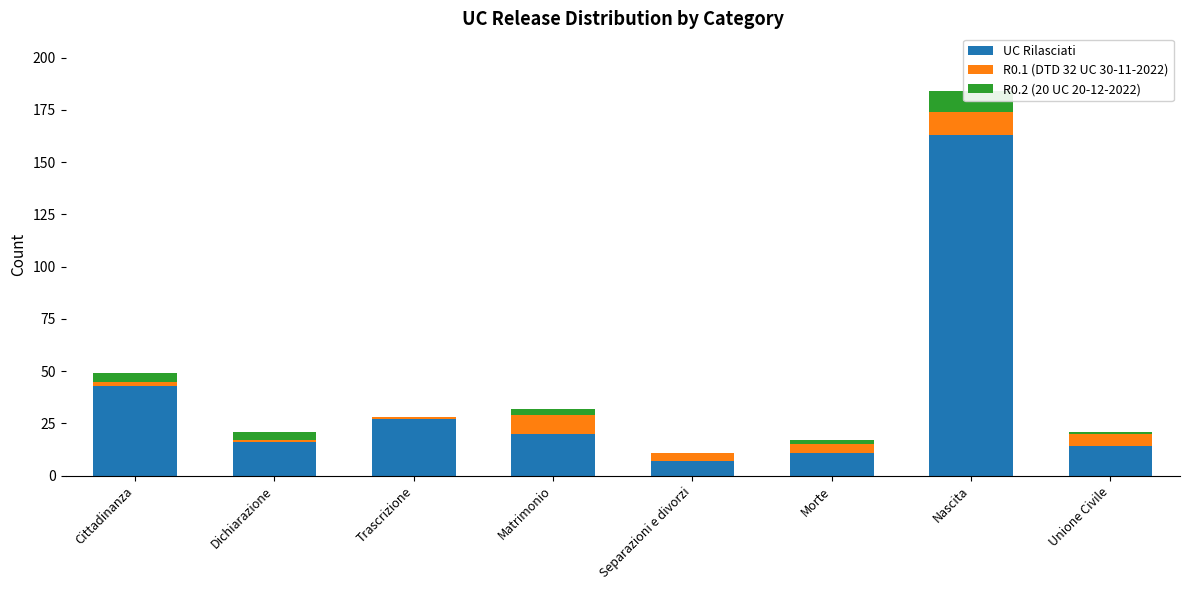

What is the difference between the second highest and second lowest values in the R0.2 (20 UC 20-12-2022) series?

4